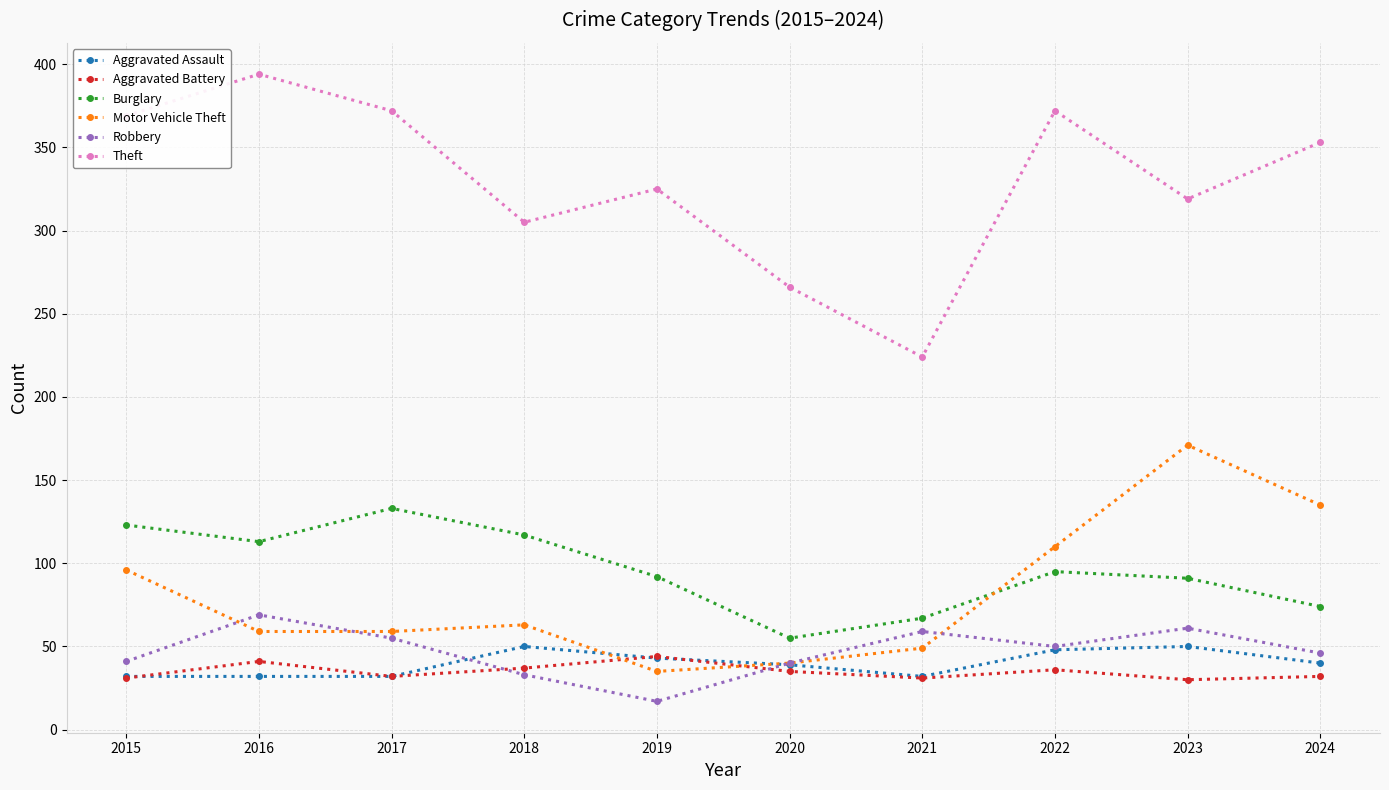

What is the sum of the Burglary values at 2023 and 2015?

214